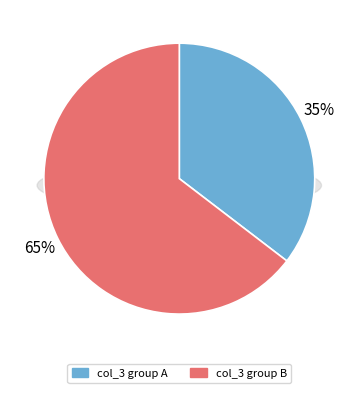

Is it true that -27.235684 is 22% of the pie?

False